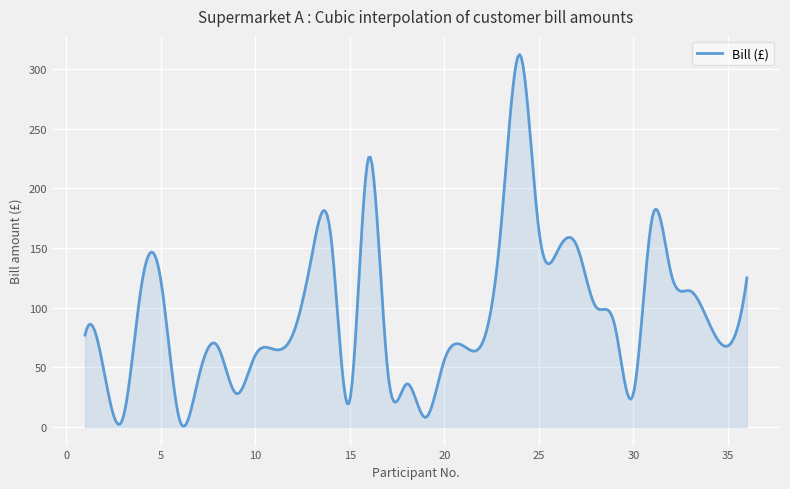

What is the greatest value displayed?

312.2